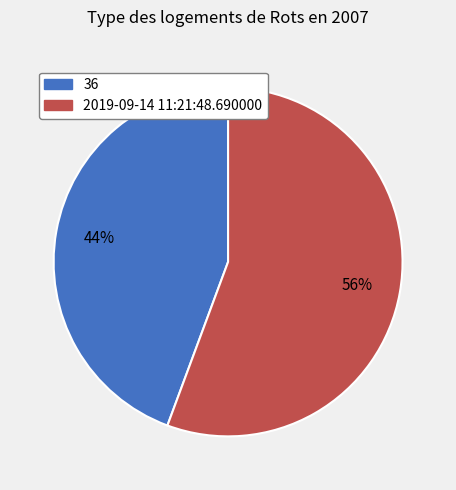

To the nearest percent, what portion does 36 represent?

44%